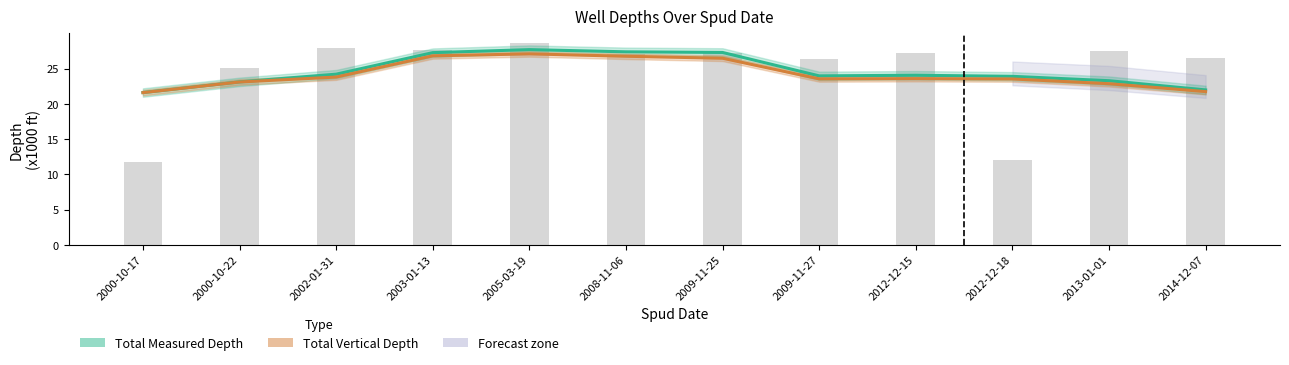

How many data points in Total Vertical Depth are less than 23?

3